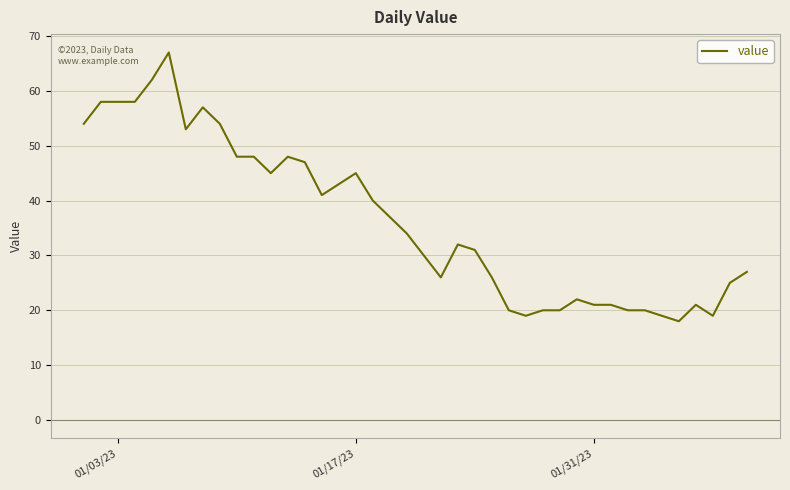

Does the chart have visible grid lines?

Yes